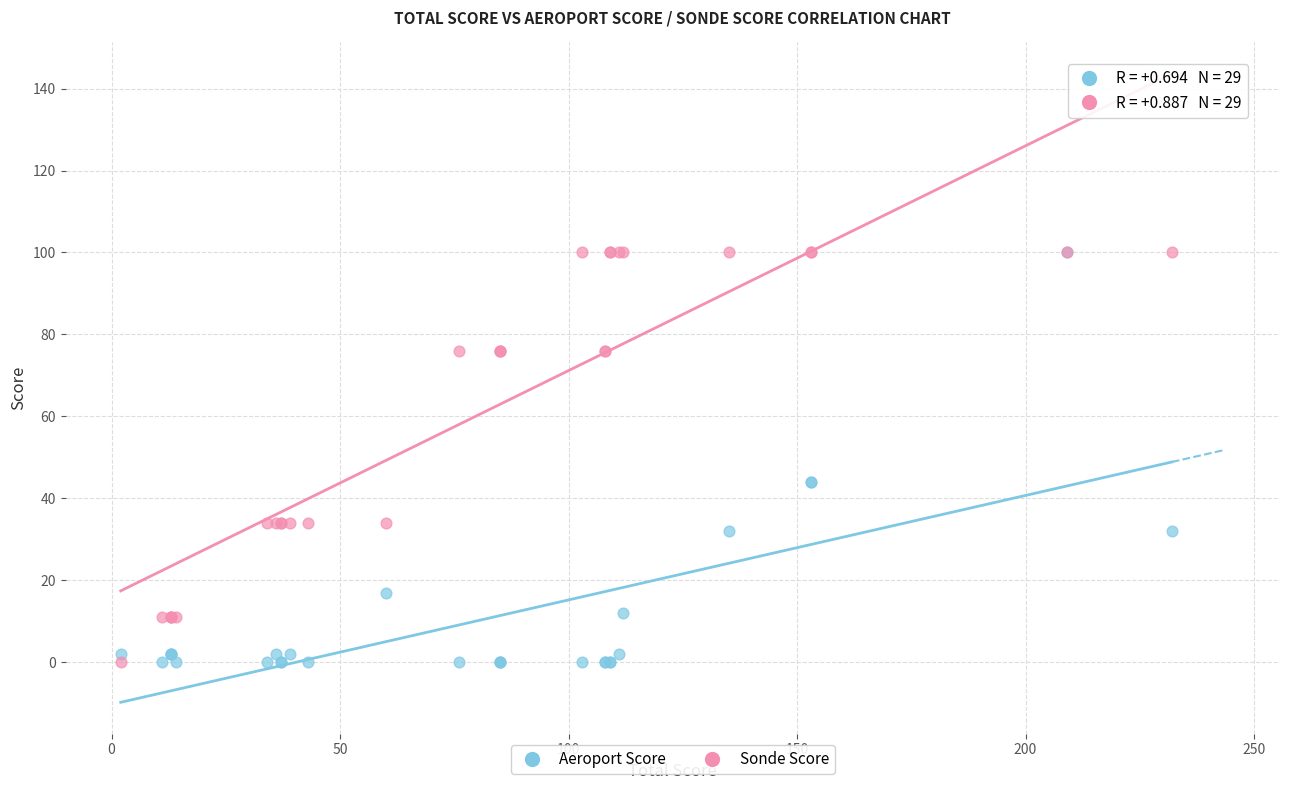

What are all the series names shown in the legend?

Aeroport Score, Sonde Score